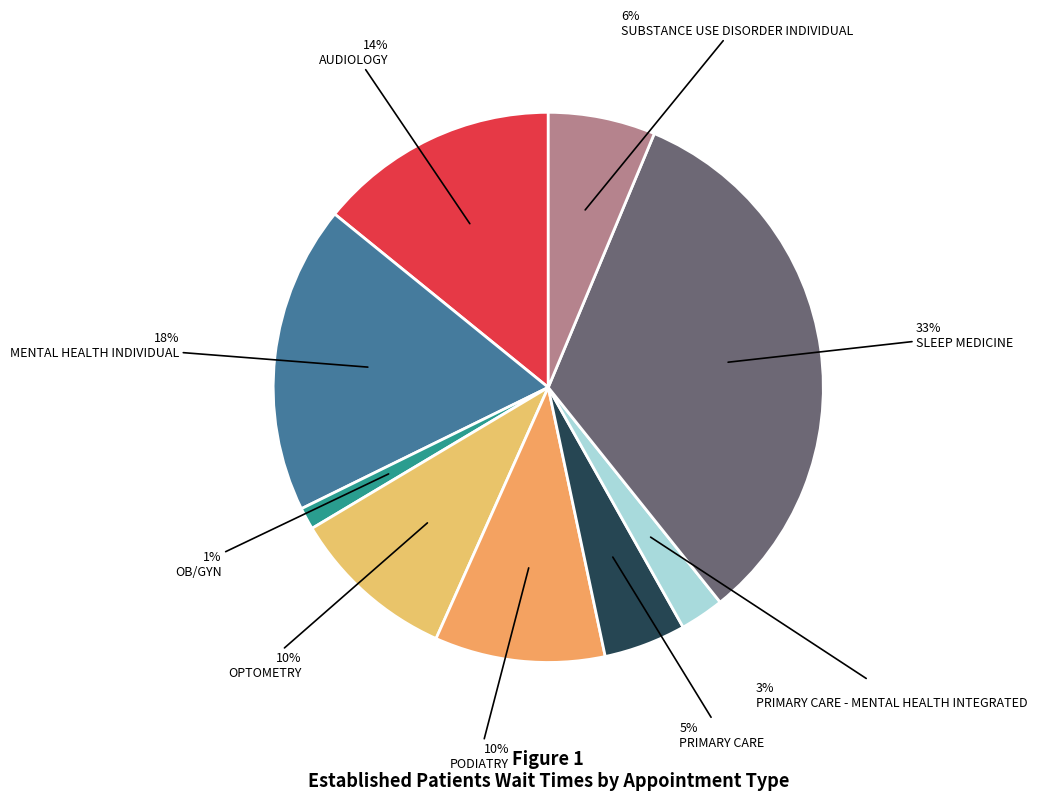

Is it true that SUBSTANCE USE DISORDER INDIVIDUAL is 6% of the pie?

True